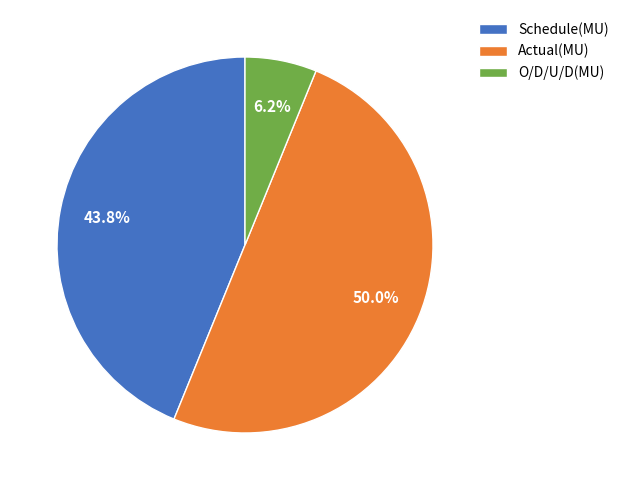

True or false: O/D/U/D(MU) accounts for 19% of the total.

False